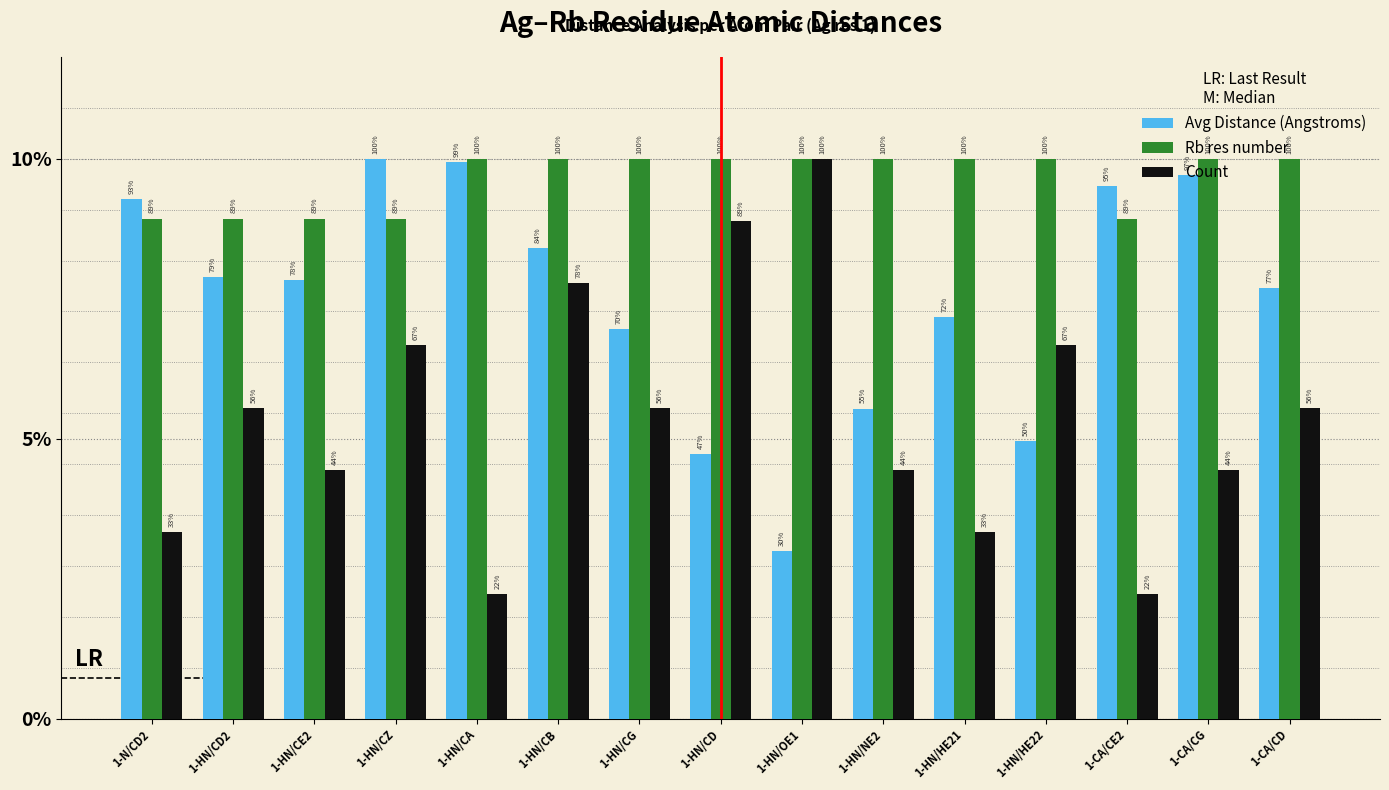

Reading left to right, transcribe all the data shown in this chart.

Avg Distance (Angstroms): 1-N/CD2=10.2	1-HN/CD2=8.7	1-HN/CE2=8.6	1-HN/CZ=11.0	1-HN/CA=10.9	1-HN/CB=9.2	1-HN/CG=7.6	1-HN/CD=5.2	1-HN/OE1=3.3	1-HN/NE2=6.1	1-HN/HE21=7.9	1-HN/HE22=5.5	1-CA/CE2=10.5	1-CA/CG=10.7	1-CA/CD=8.5
Rb res number: 1-N/CD2=9.8	1-HN/CD2=9.8	1-HN/CE2=9.8	1-HN/CZ=9.8	1-HN/CA=11.0	1-HN/CB=11.0	1-HN/CG=11.0	1-HN/CD=11.0	1-HN/OE1=11.0	1-HN/NE2=11.0	1-HN/HE21=11.0	1-HN/HE22=11.0	1-CA/CE2=9.8	1-CA/CG=11.0	1-CA/CD=11.0
Count: 1-N/CD2=3.7	1-HN/CD2=6.1	1-HN/CE2=4.9	1-HN/CZ=7.3	1-HN/CA=2.4	1-HN/CB=8.6	1-HN/CG=6.1	1-HN/CD=9.8	1-HN/OE1=11.0	1-HN/NE2=4.9	1-HN/HE21=3.7	1-HN/HE22=7.3	1-CA/CE2=2.4	1-CA/CG=4.9	1-CA/CD=6.1